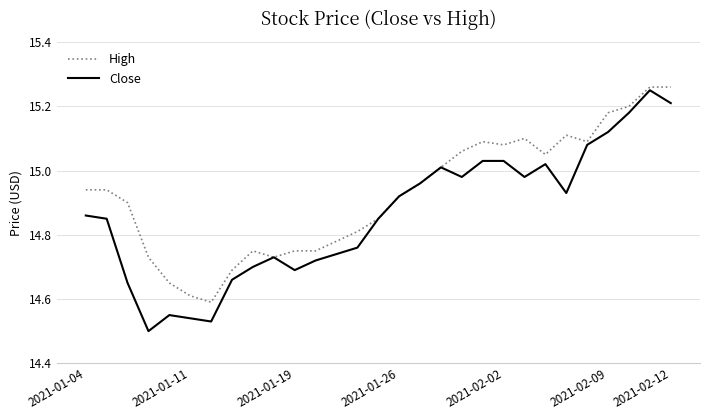

Which series has the largest total across all categories?

High